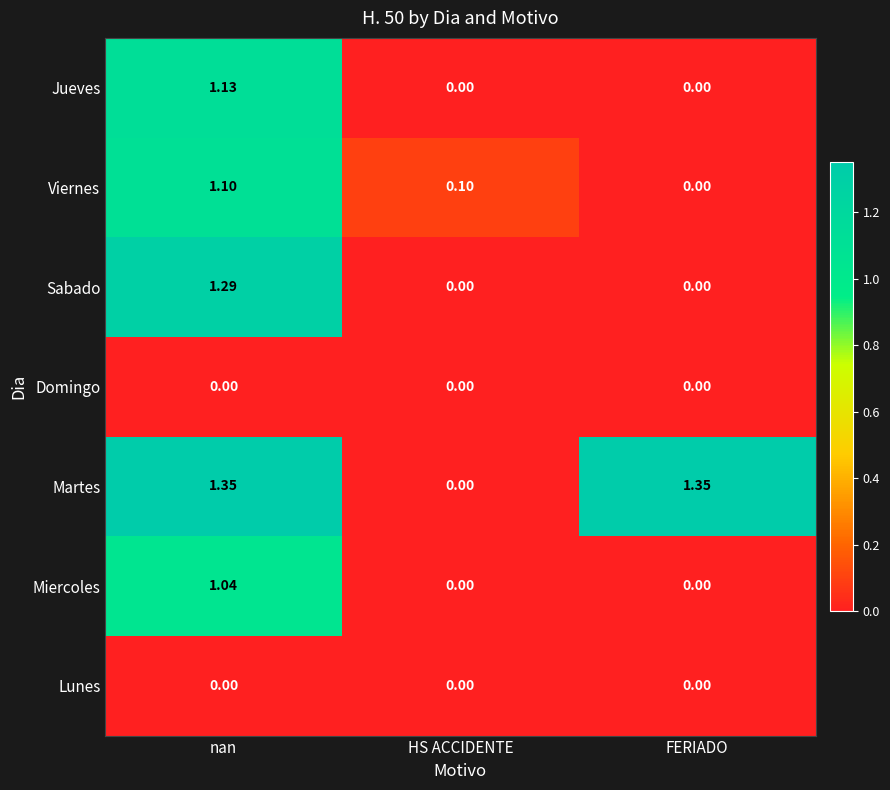

Which series has the widest spread of values?

Martes